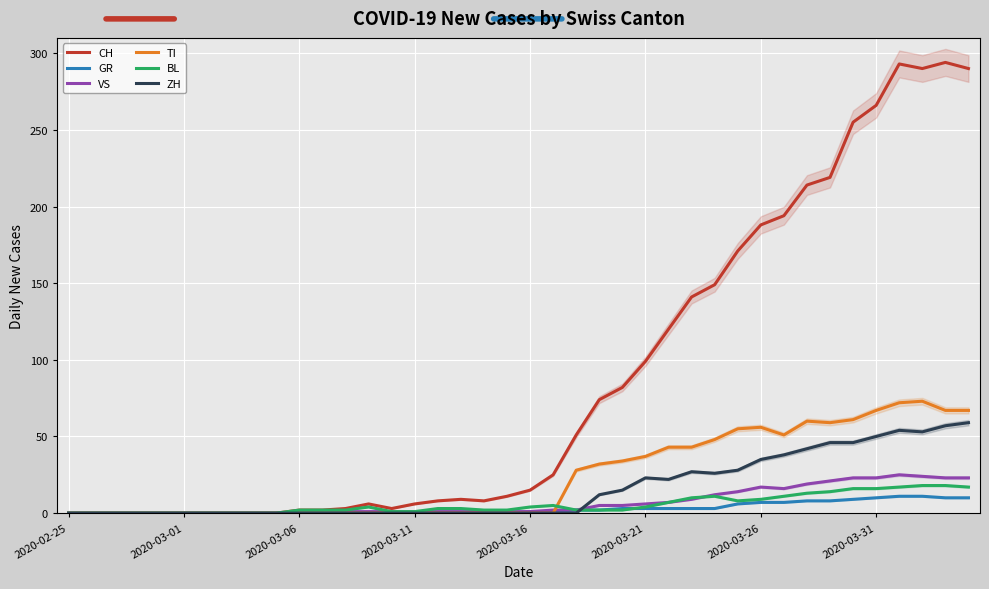

At 18, list the series in order from largest to smallest.

CH, BL, VS, GR, TI, ZH